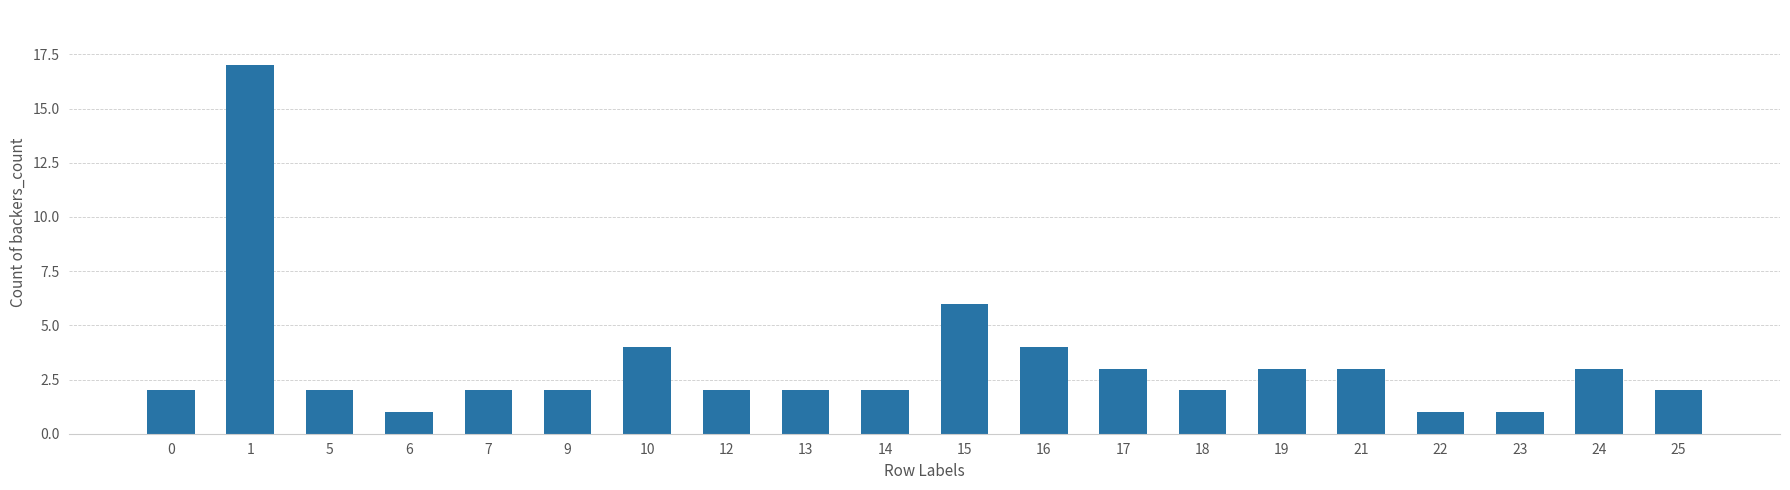

Between 24 and 23, which is larger?

24